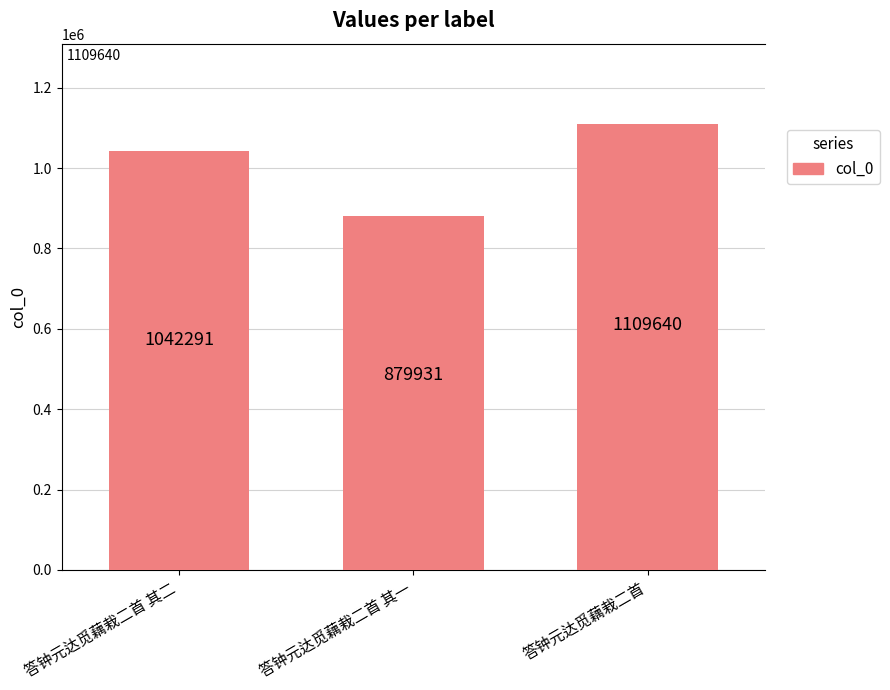

Where is the data nearest to the value 994785?

答钟元达觅藕栽二首 其二